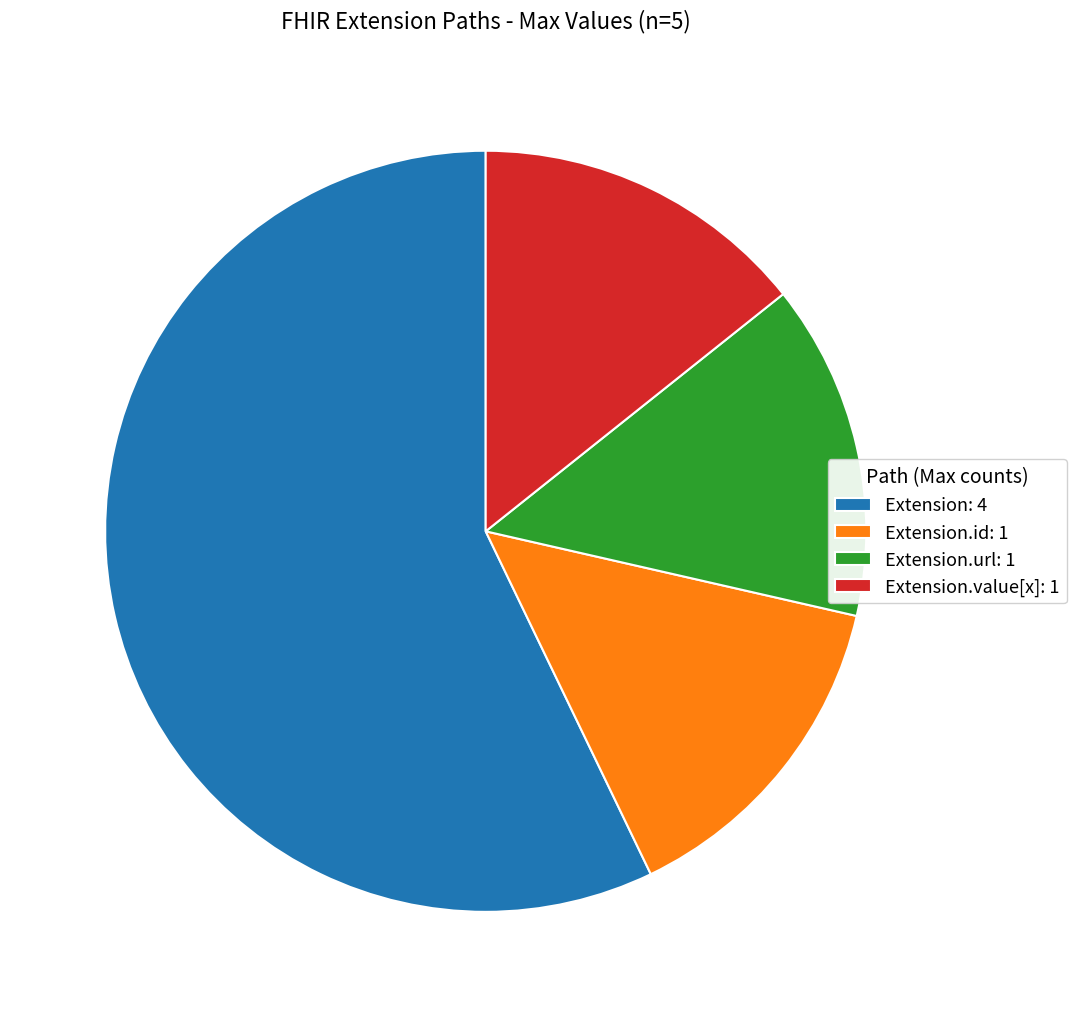

How many slices are in this pie chart?

4